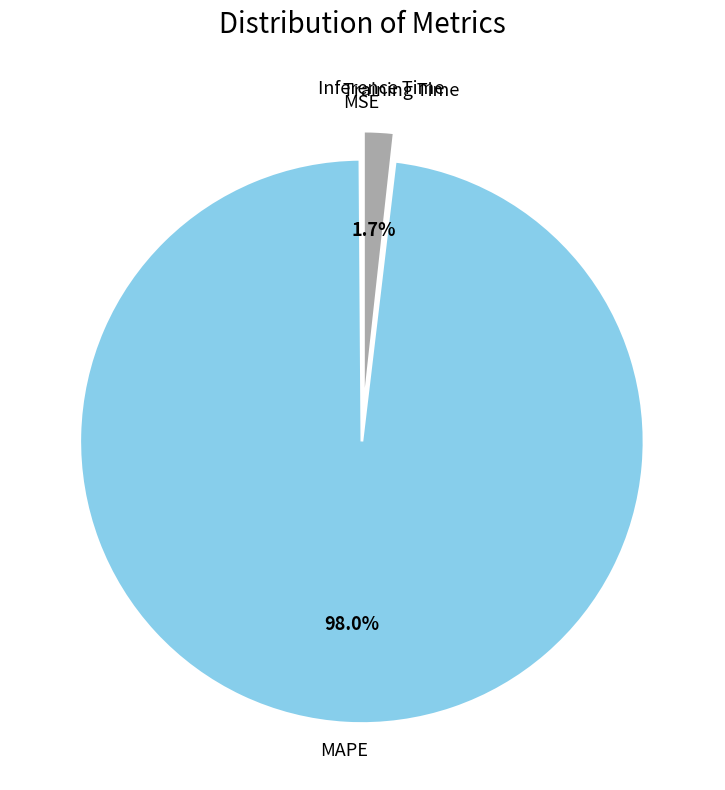

To the nearest percent, what is the average slice percentage?

25%